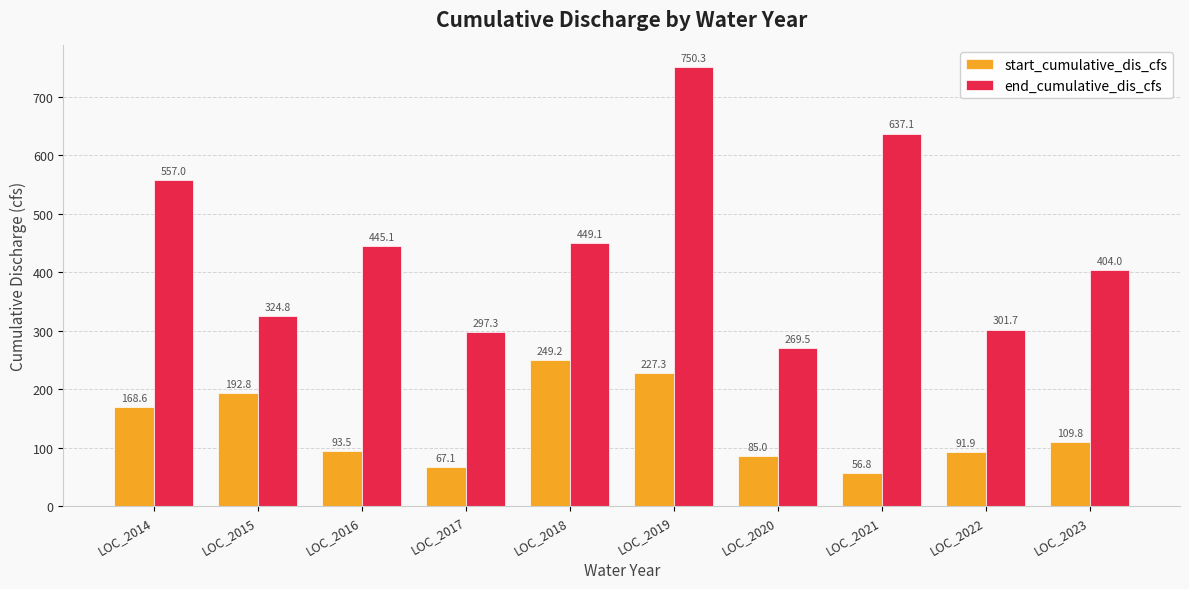

At which label does end_cumulative_dis_cfs first exceed 445?

LOC_2014